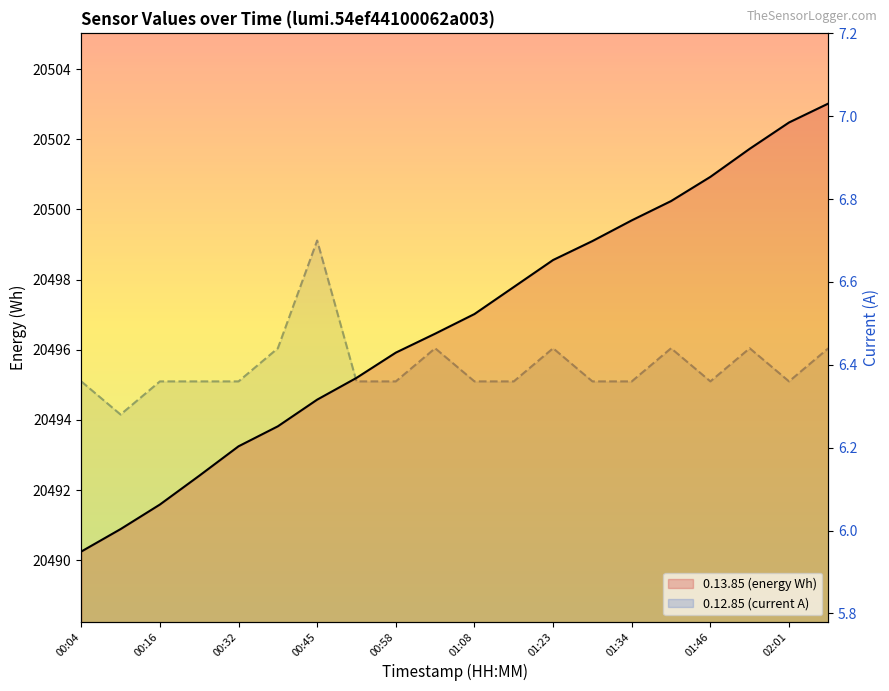

What position from the right is 01:53?

3